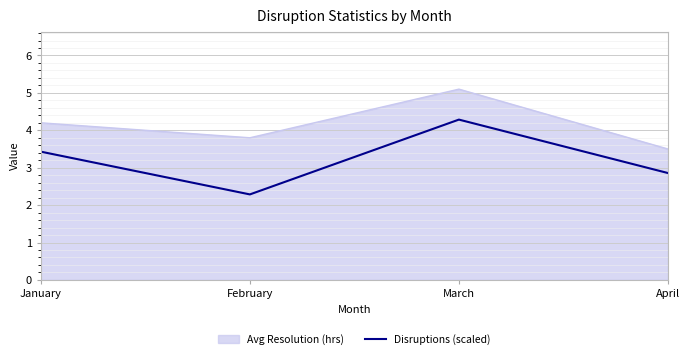

Which series has the widest spread of values?

Disruptions (scaled)